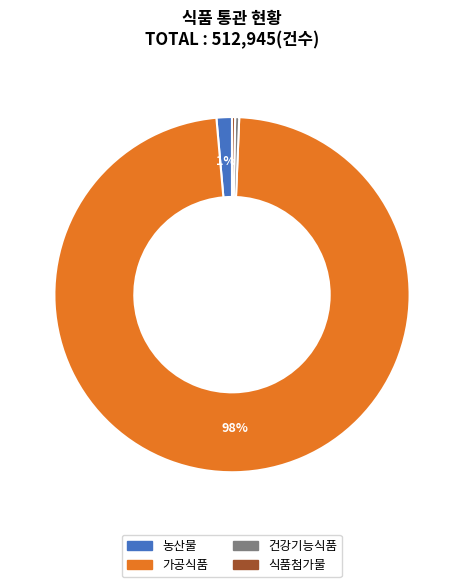

Do 건강기능식품 and 식품첨가물 together represent more than half of the pie?

No